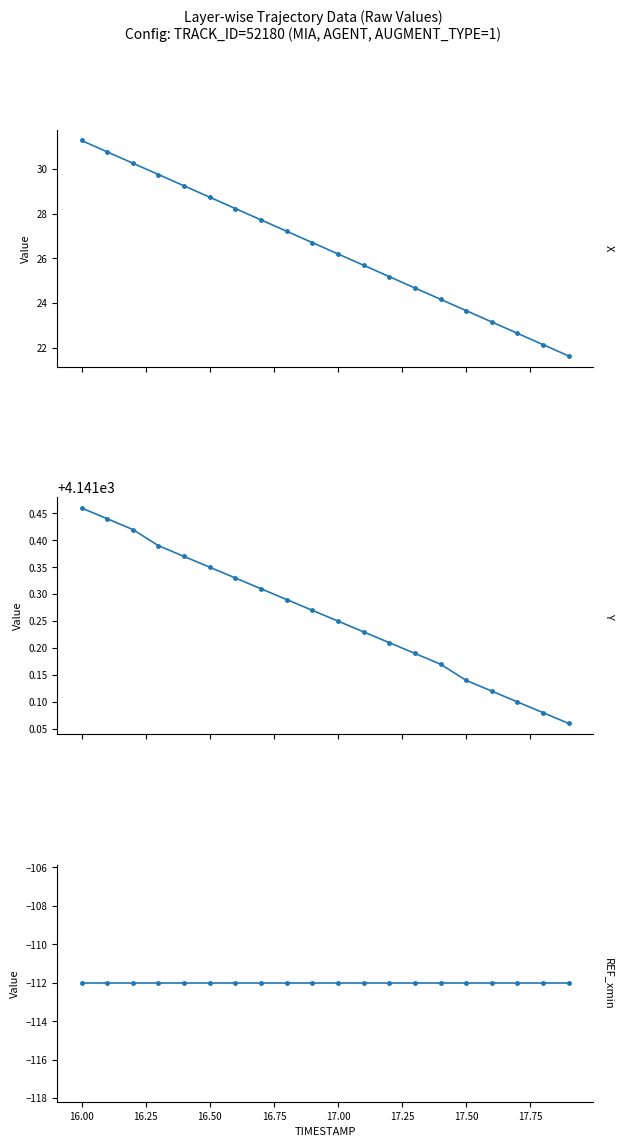

How many lines are shown in the chart?

3